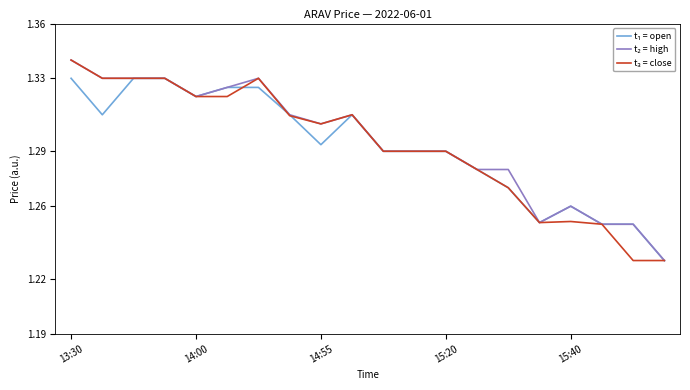

At how many categories does at least one series exceed 1?

20